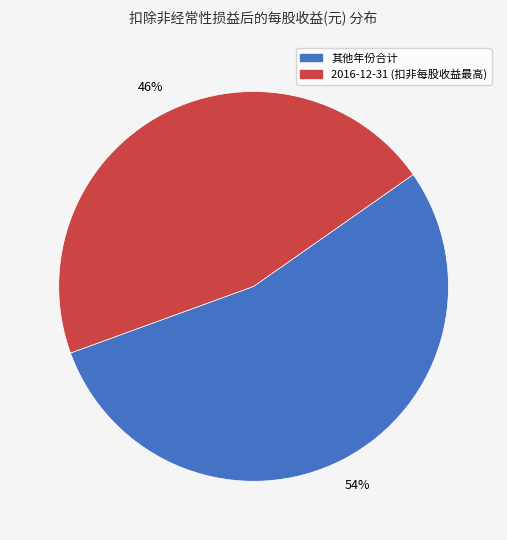

To the nearest percent, what is the average slice percentage?

50%